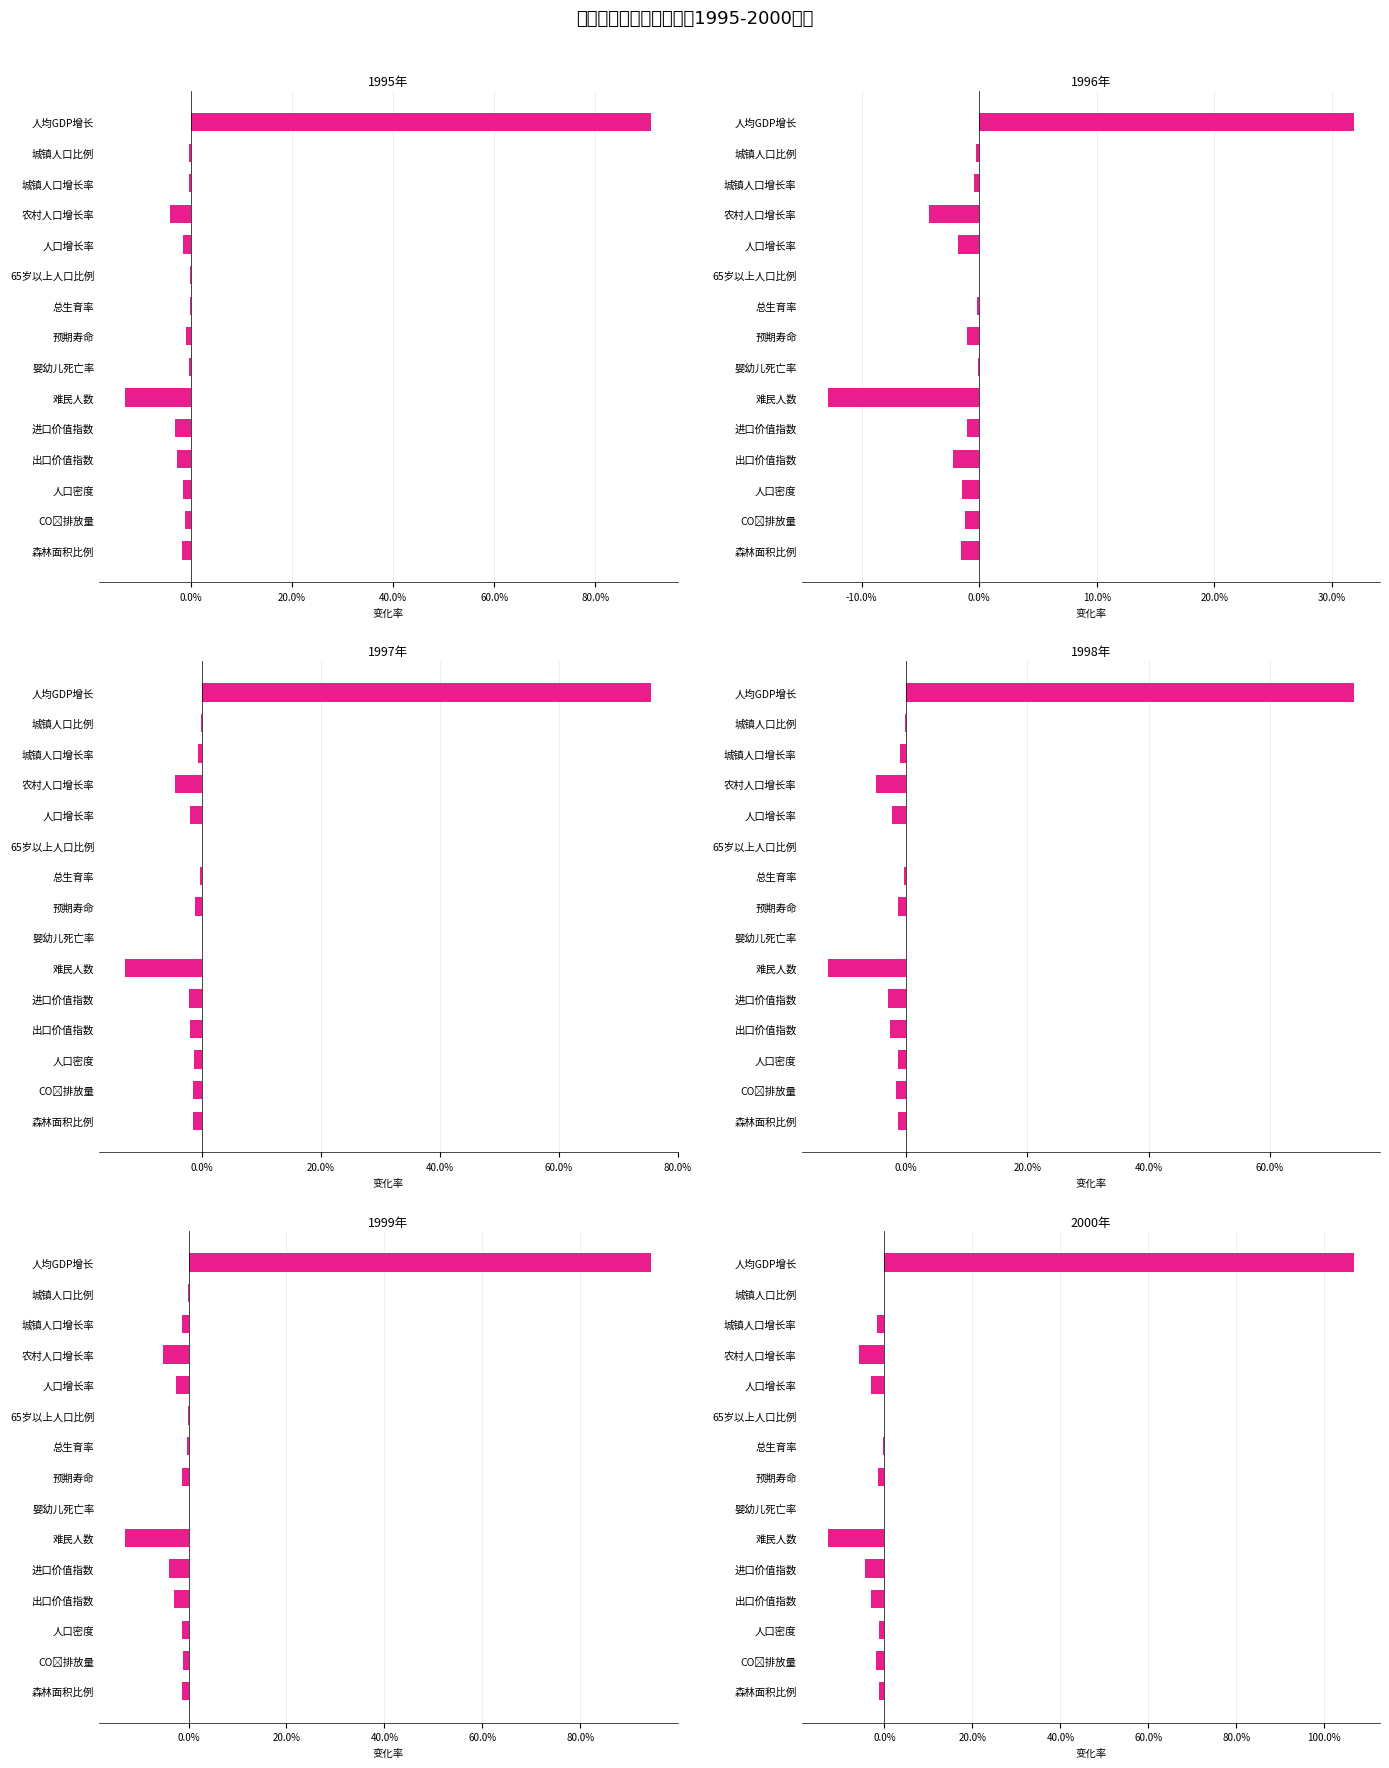

What is the label of the 15th bar from the right?

人均GDP增长